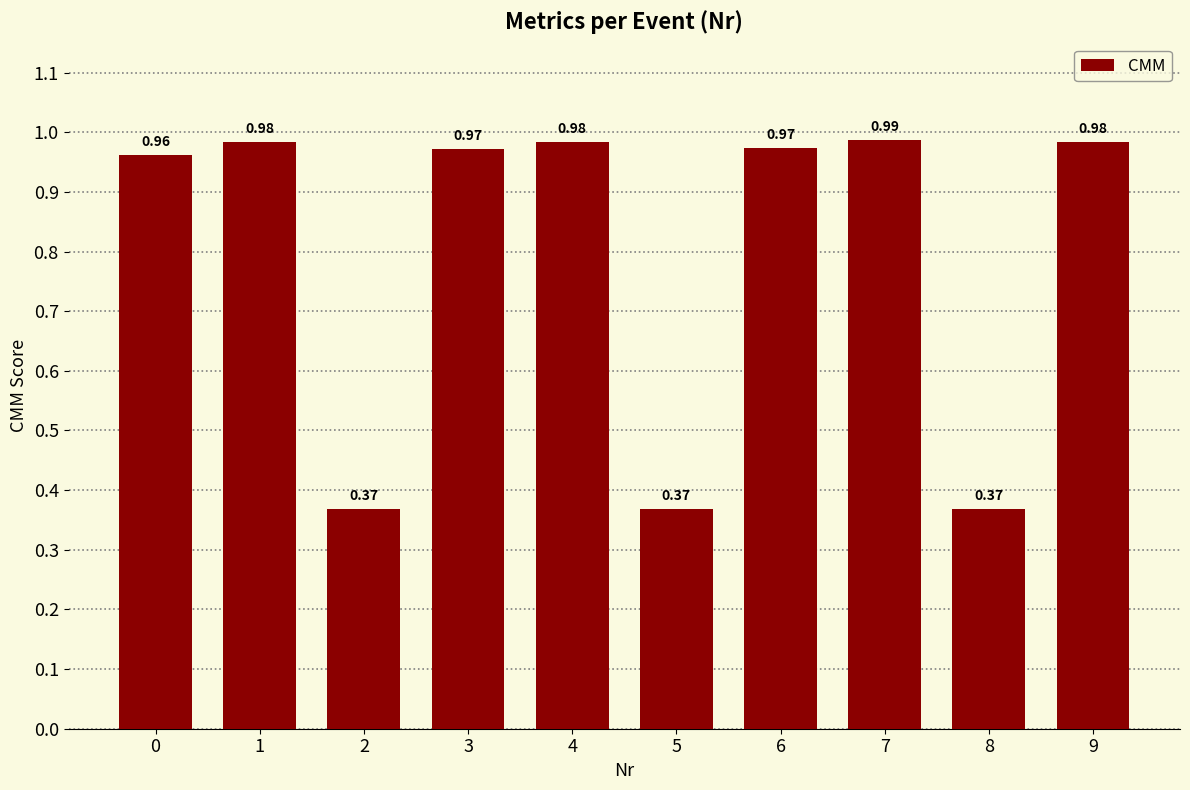

What is the average value?

0.8